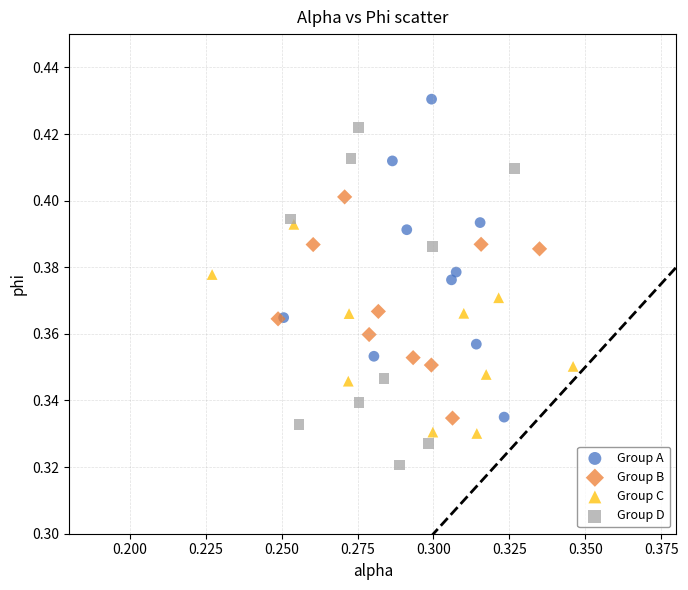

Which series contains the highest Y value?

Group A